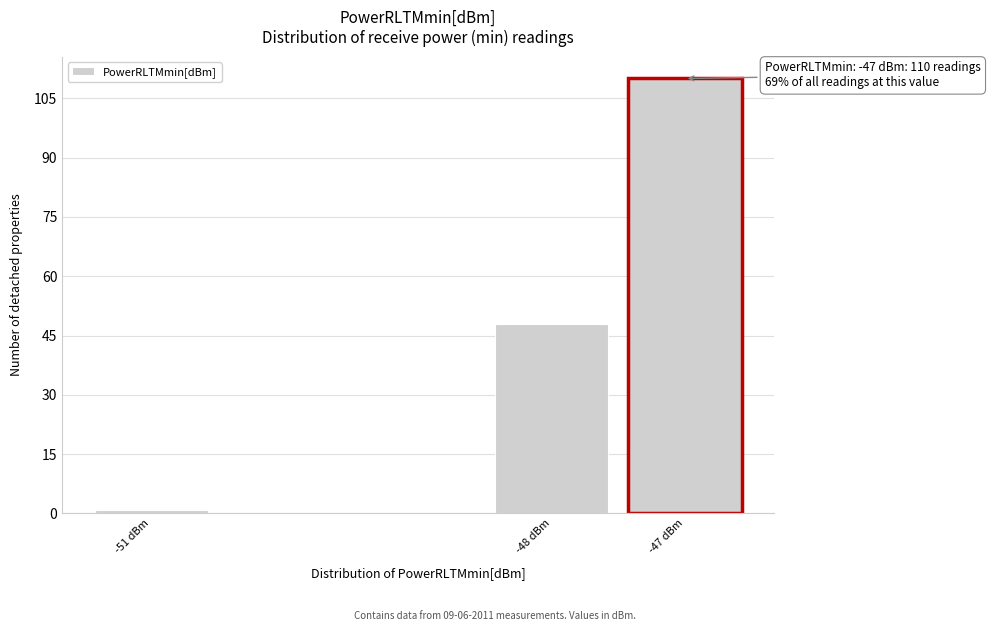

Reading left to right, list all the values displayed in this chart.

-51 dBm=1	-48 dBm=48	-47 dBm=110